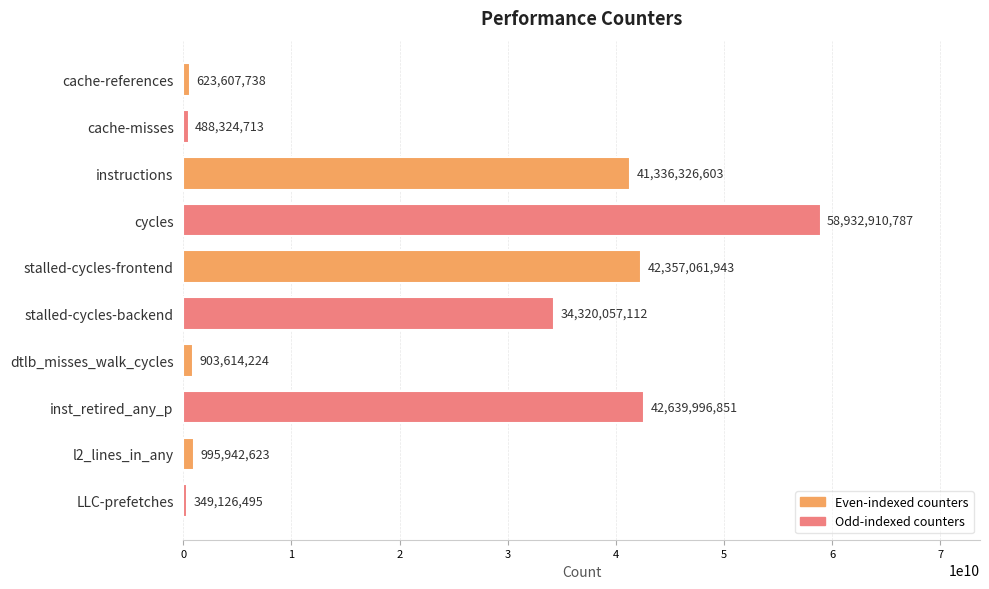

At which category does the chart reach its peak across all series?

cycles